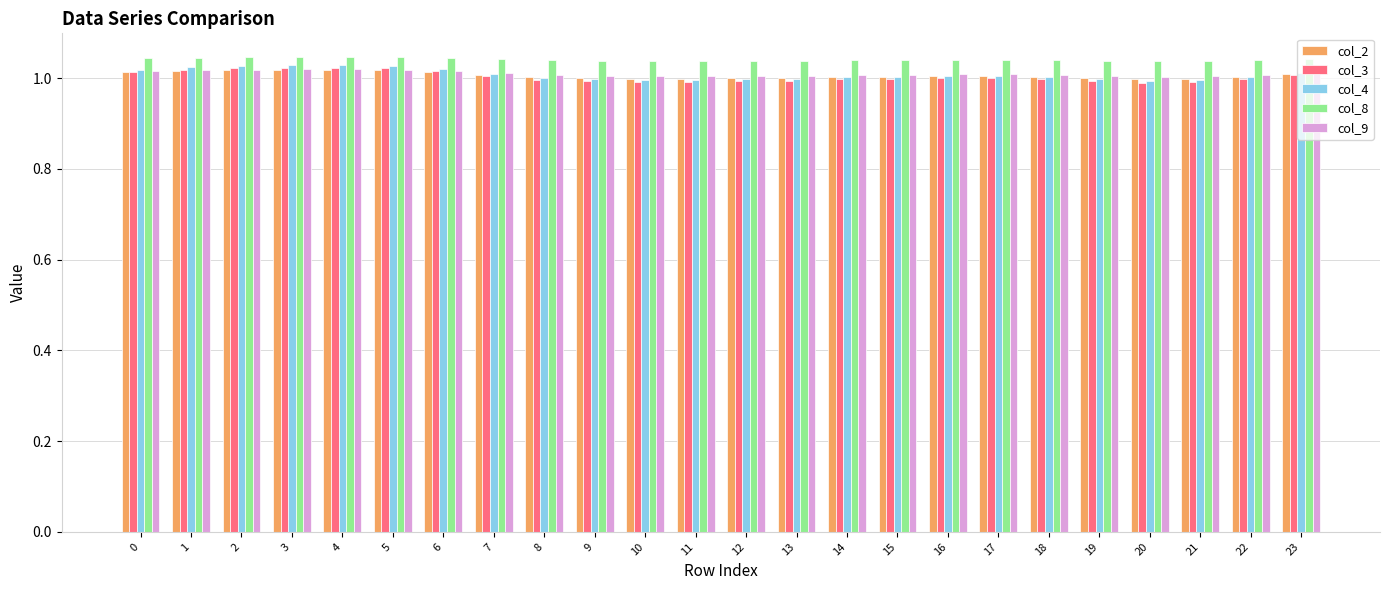

Which series has the largest range (max minus min)?

col_4